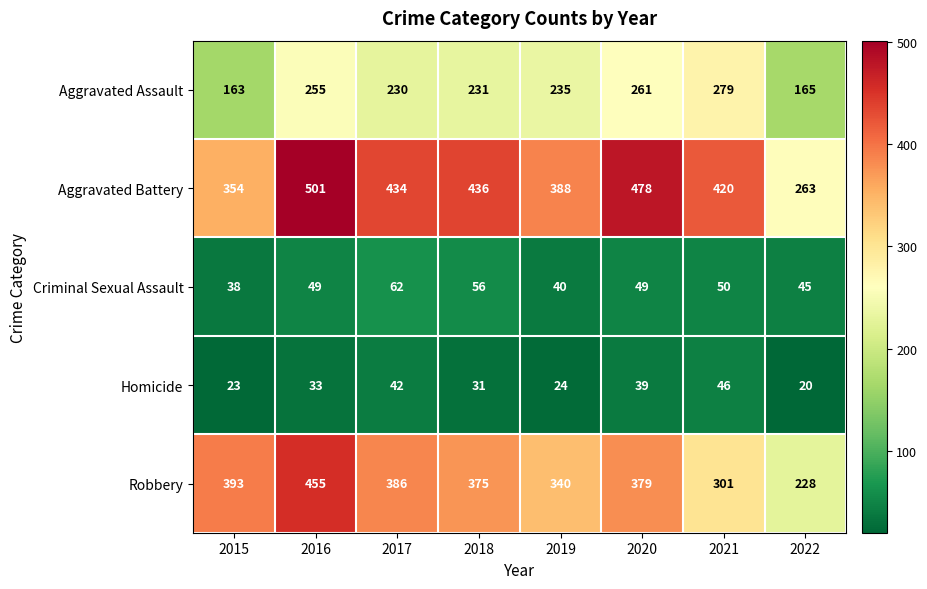

What is the total value across all series at 2022?

721